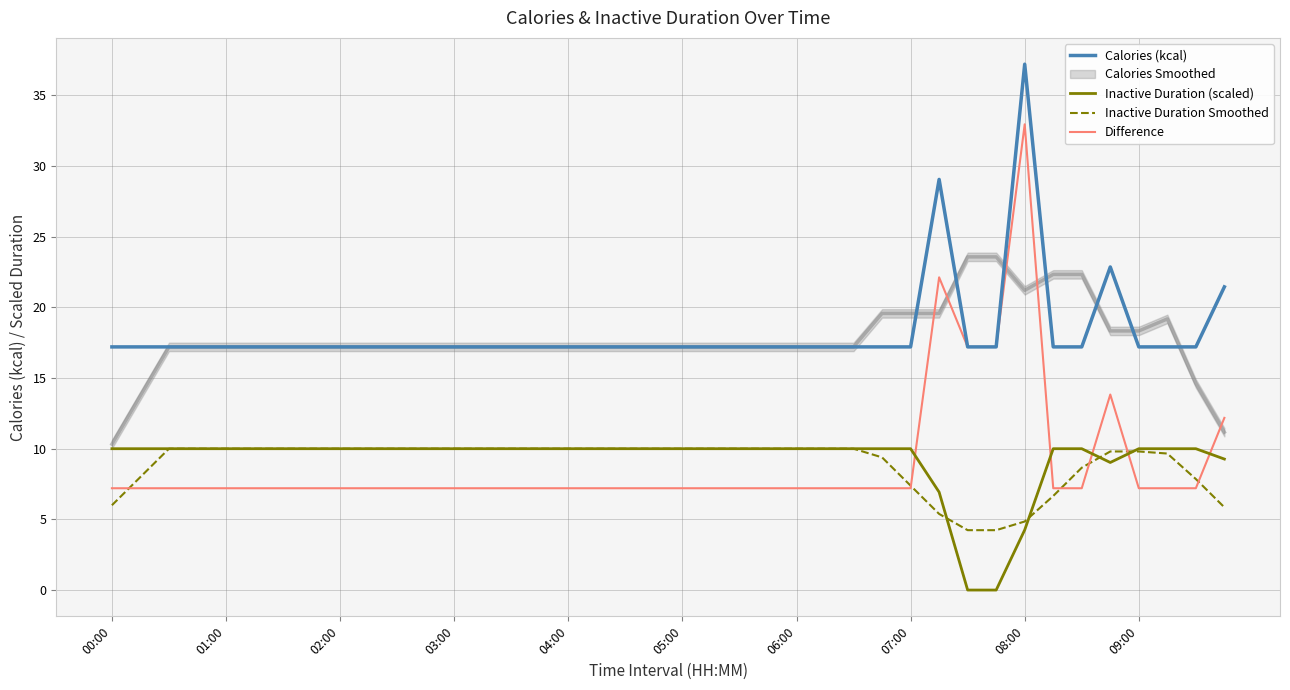

What is the difference between the maximum and minimum values in the Inactive Duration Smoothed series?

5.8